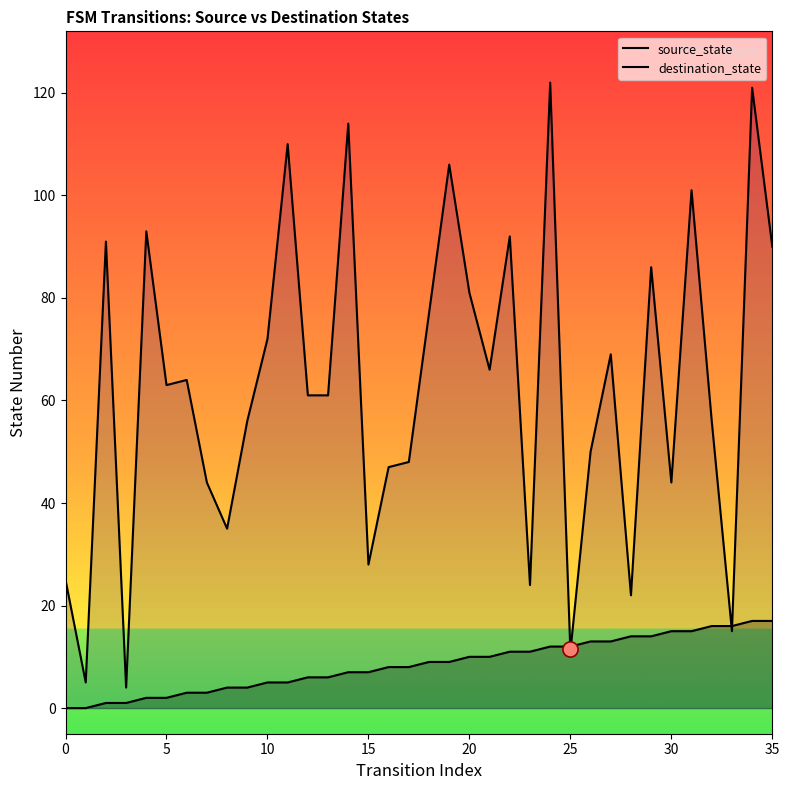

Which series reaches the minimum Y coordinate?

source_state